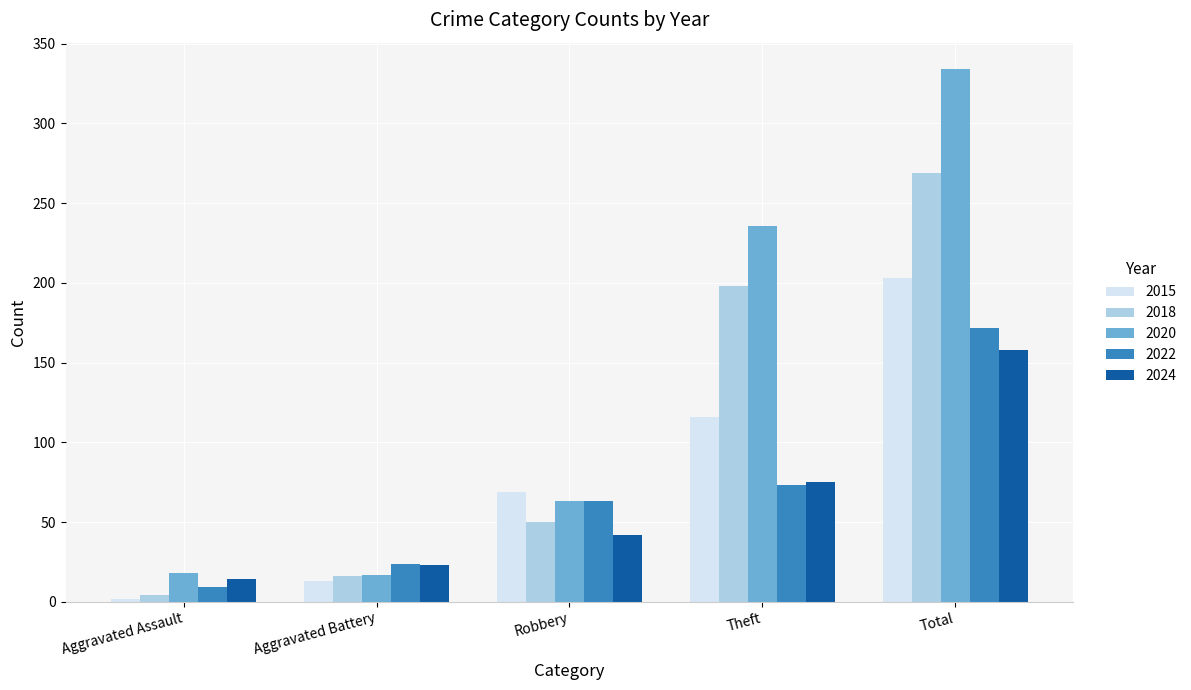

What position from the right is Total?

1